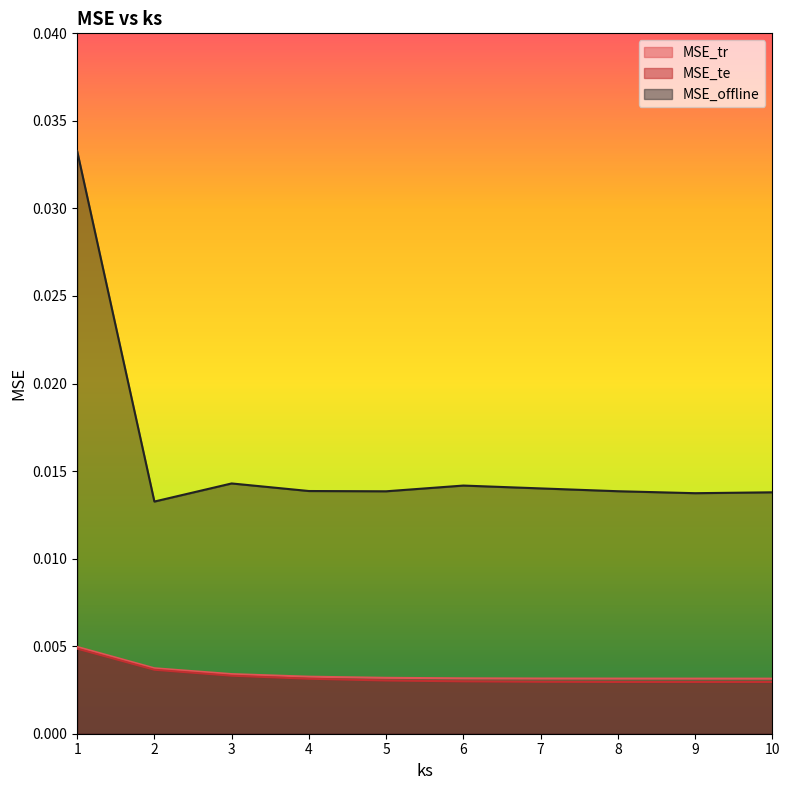

At which category does MSE_te reach its first local valley?

9